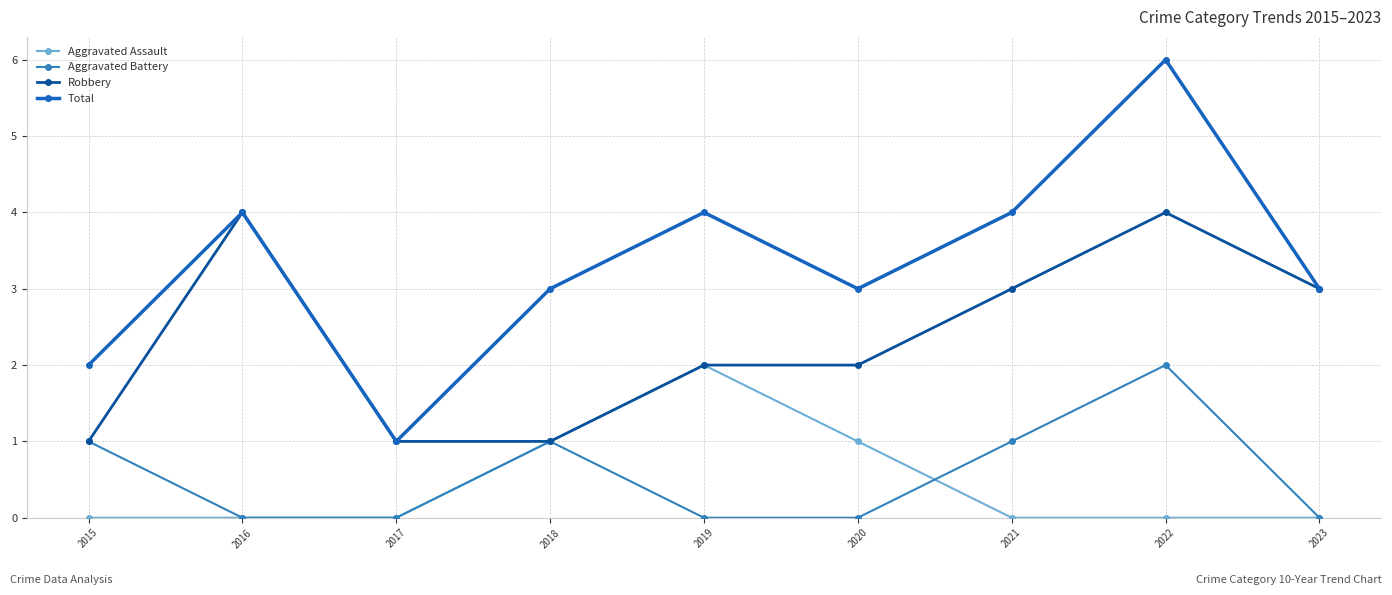

True or false: Total has more than 1 points higher than both neighbors.

True